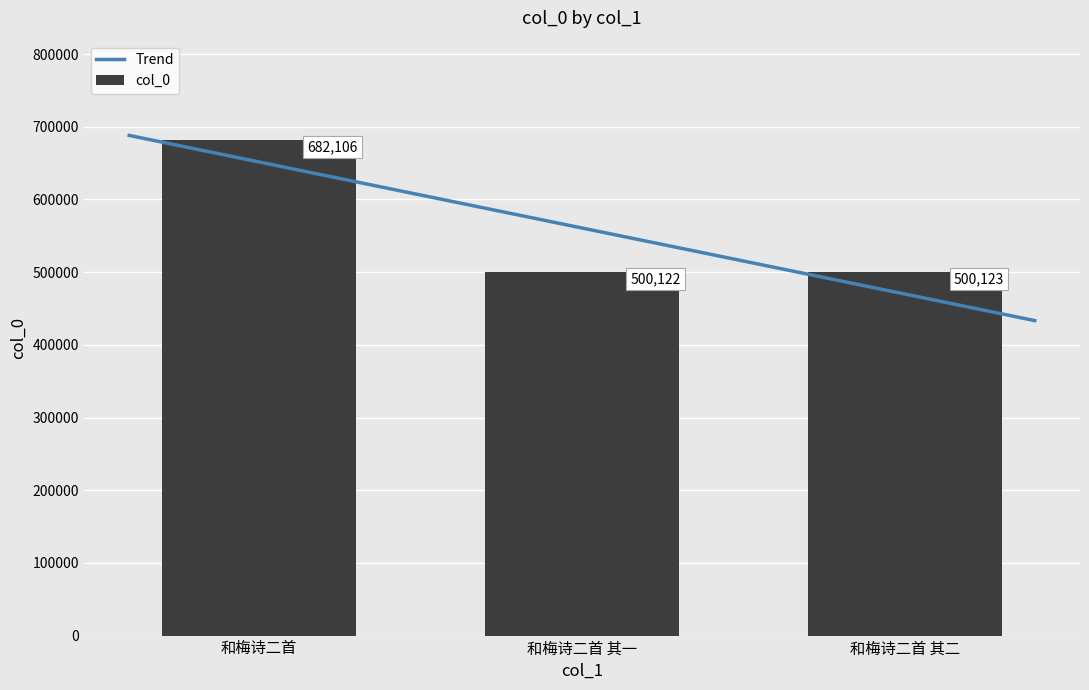

Read the value at 和梅诗二首 其二.

500123